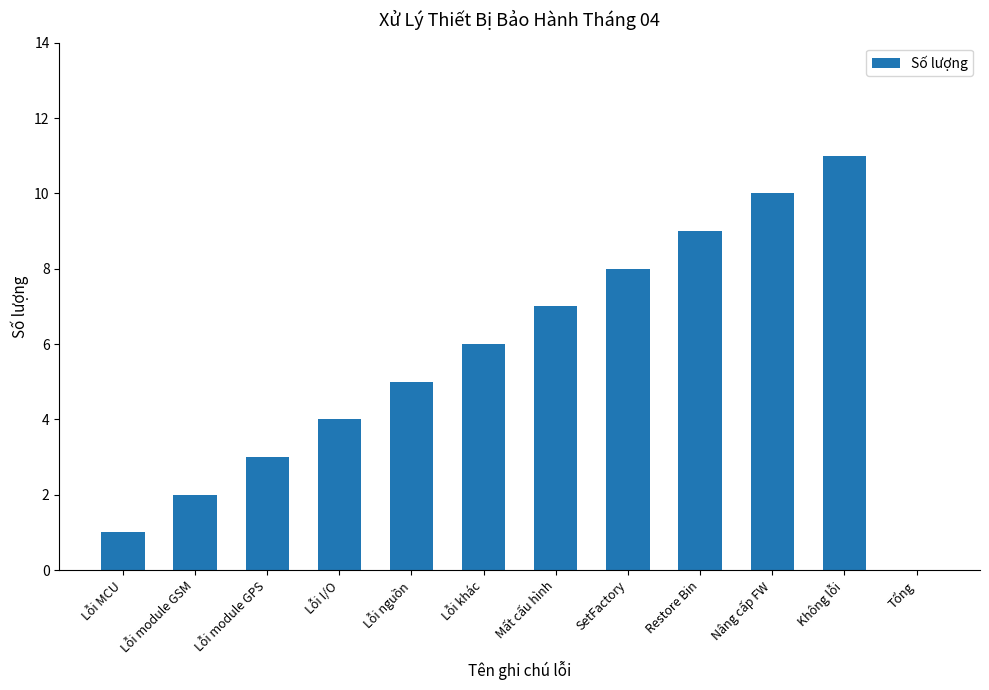

What is the greatest value displayed?

11